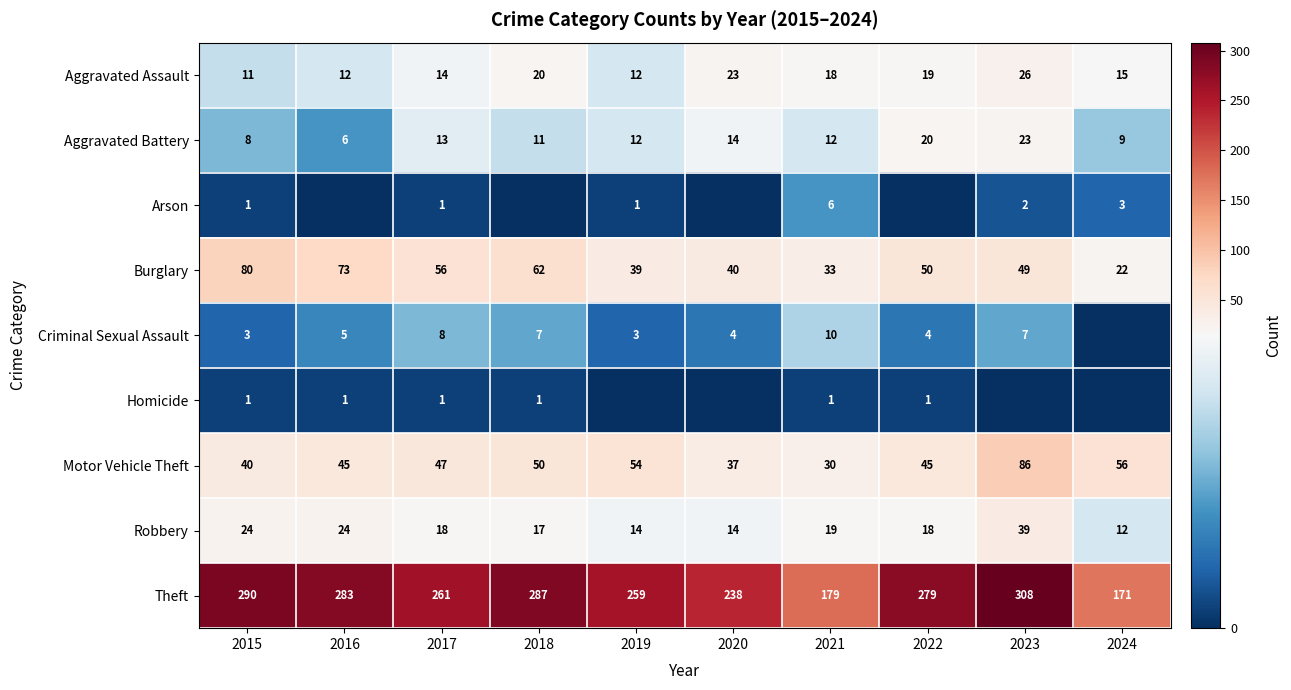

Where does the Burglary series first go above 50?

2015